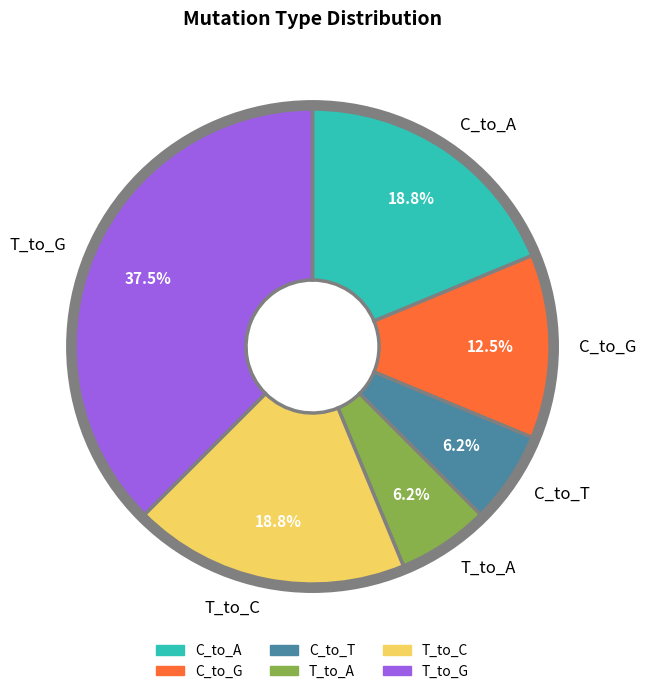

Between C_to_A and C_to_T, which is larger?

C_to_A